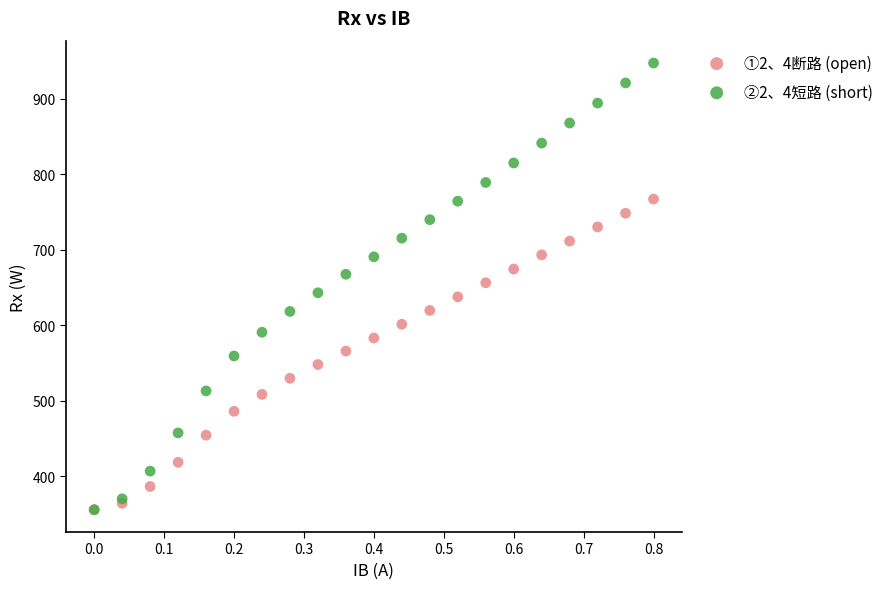

What are all the series names shown in the legend?

①2、4断路 (open), ②2、4短路 (short)